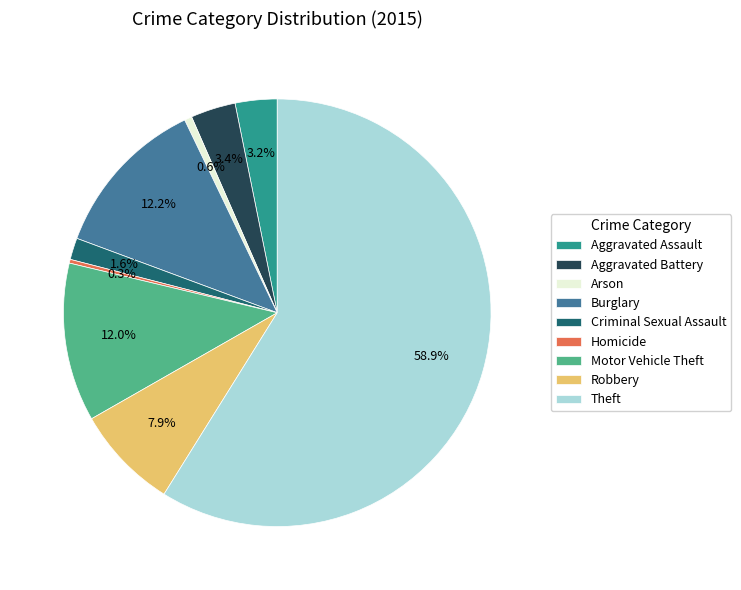

What is the largest slice in the pie chart?

Theft